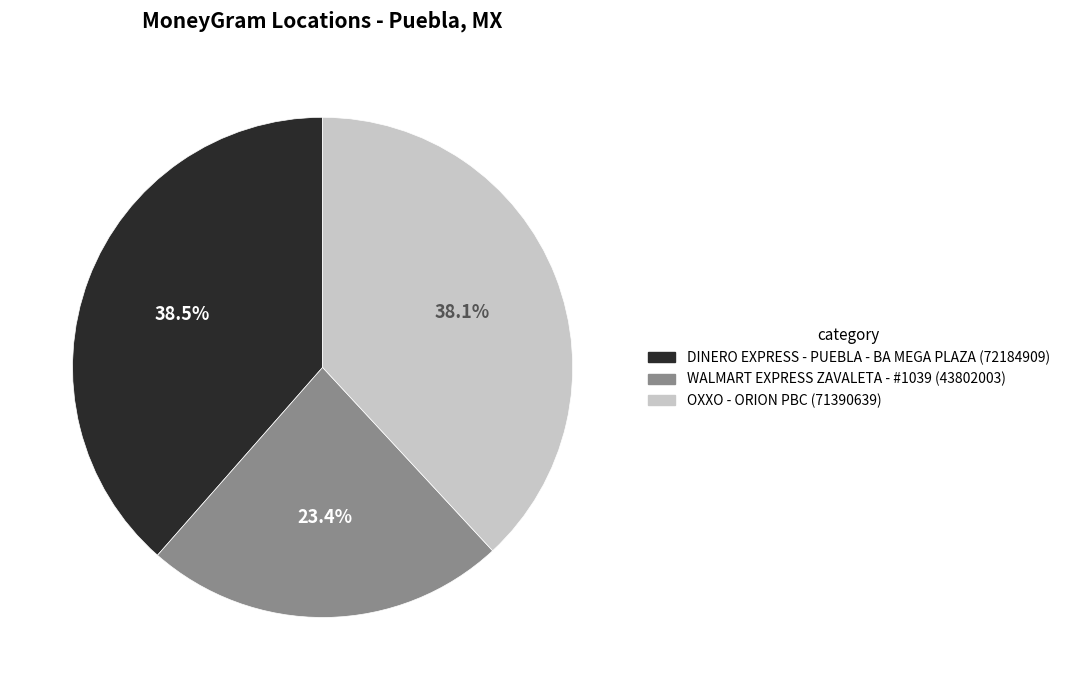

To the nearest percent, what portion does WALMART EXPRESS ZAVALETA - #1039 represent?

23%